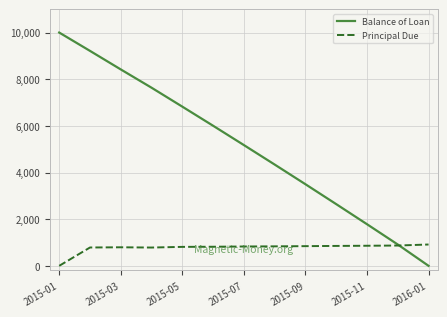

Which series has the largest total across all categories?

Balance of Loan